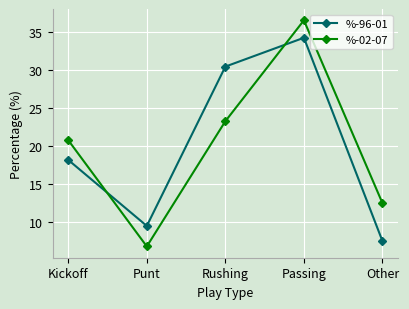

Which series has the largest range (max minus min)?

%-02-07